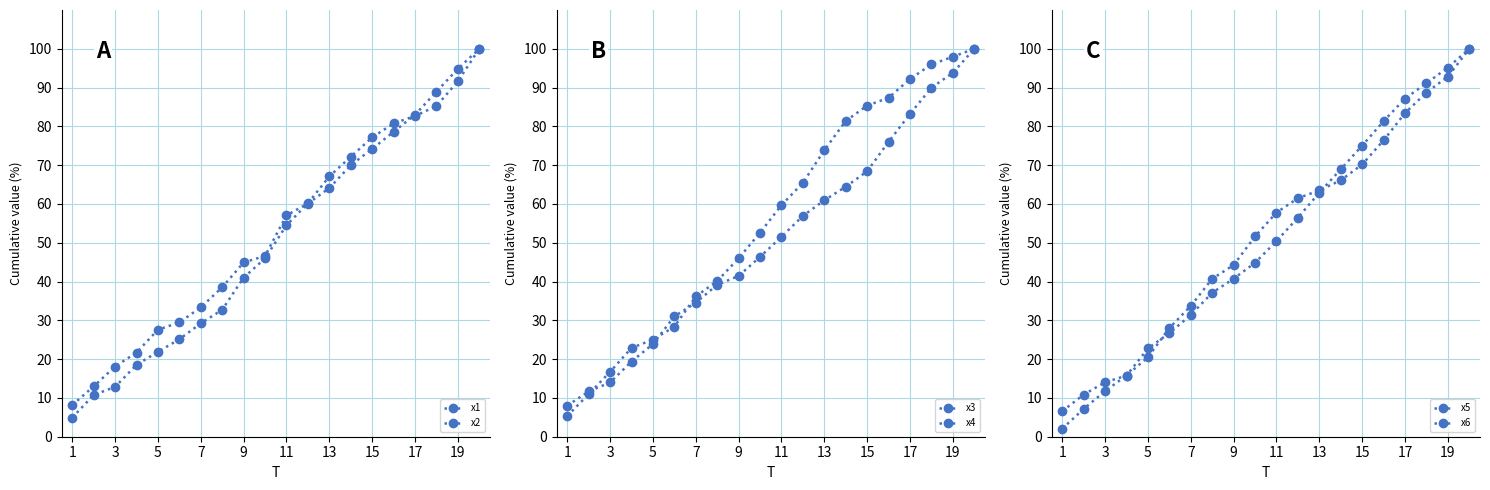

How many data points in x1 are above 54?

10